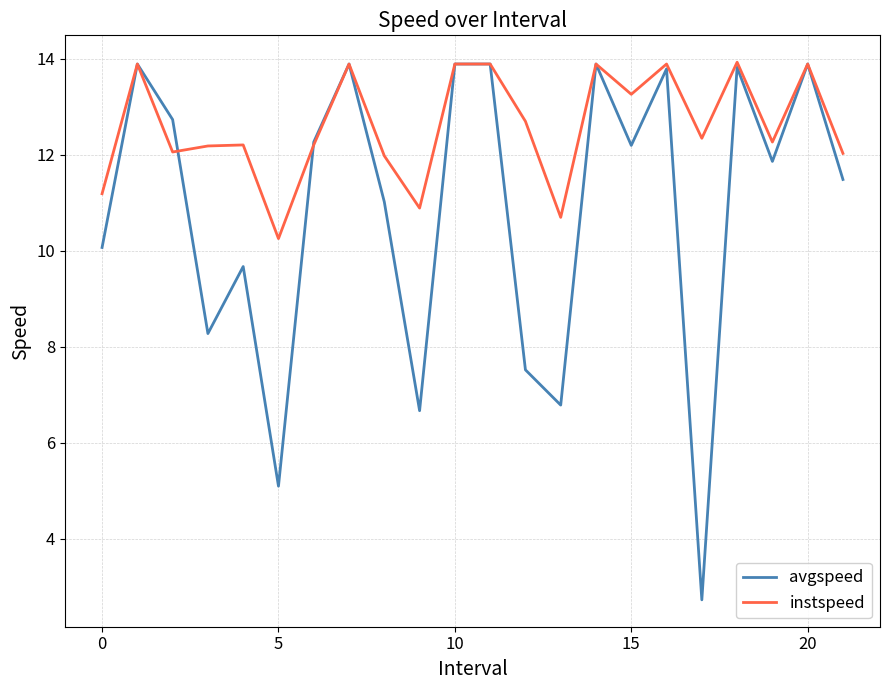

Which series has the largest range (max minus min)?

avgspeed